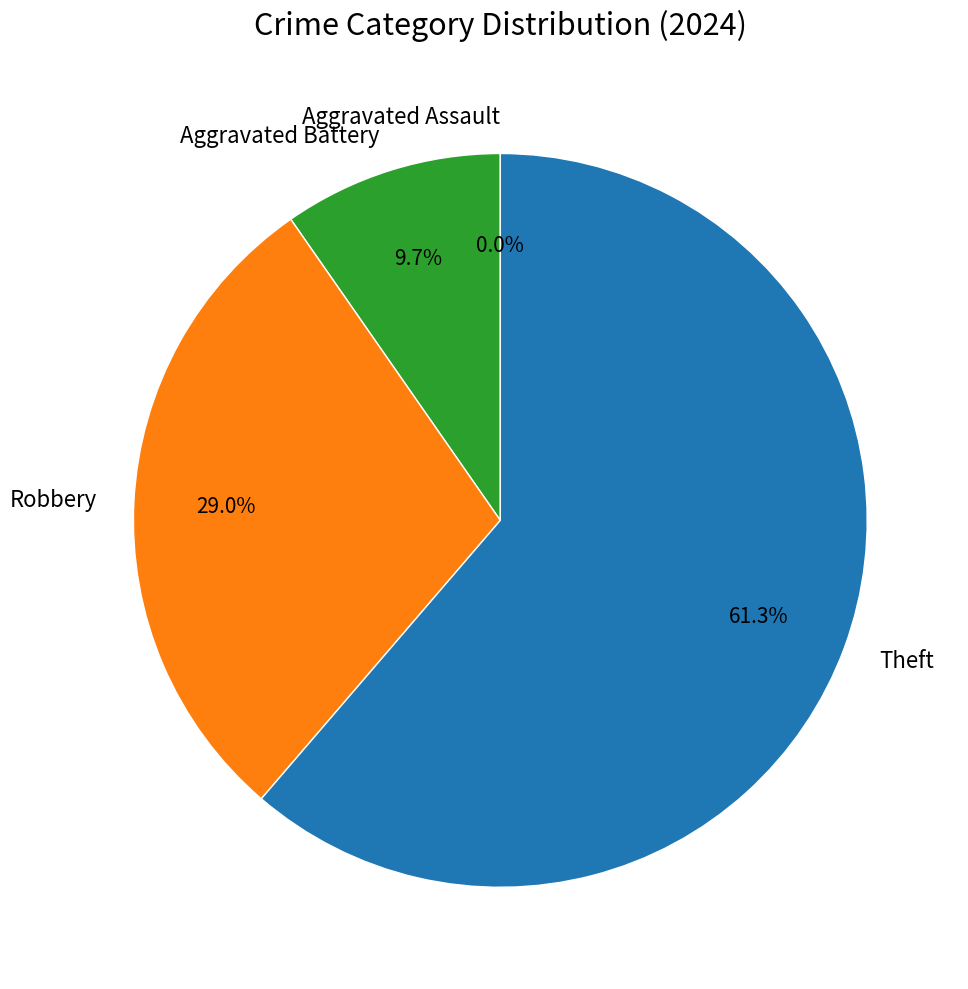

Is the sum of Aggravated Battery and Theft greater than half?

Yes